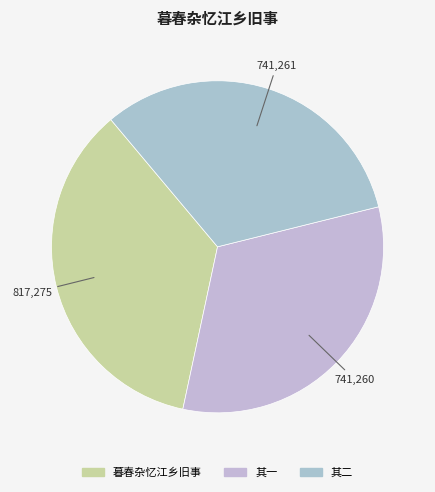

Rank the categories by value from highest to lowest.

暮春杂忆江乡旧事, 暮春杂忆江乡旧事 其二, 暮春杂忆江乡旧事 其一